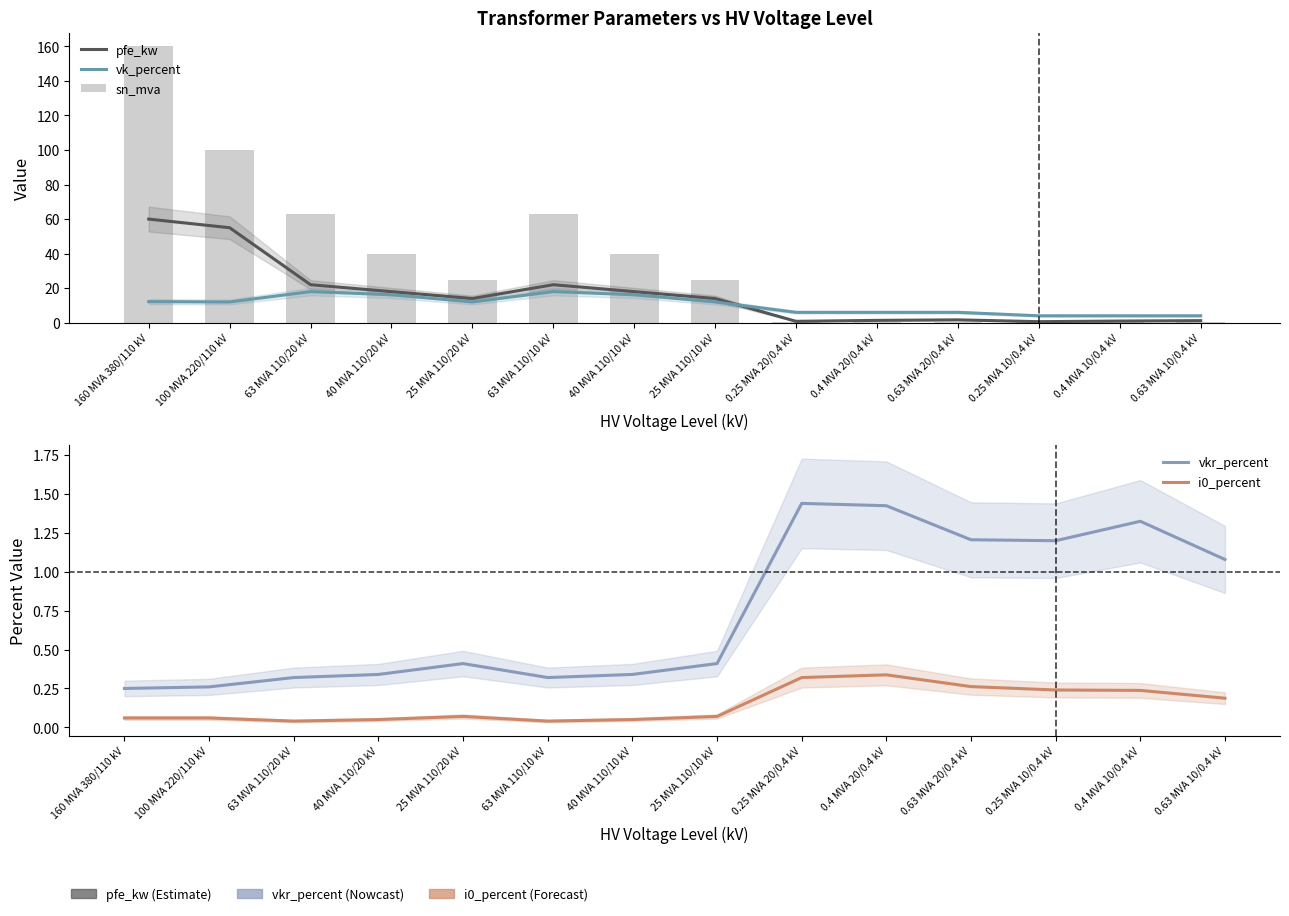

What is the maximum value for vk_percent?

18.0